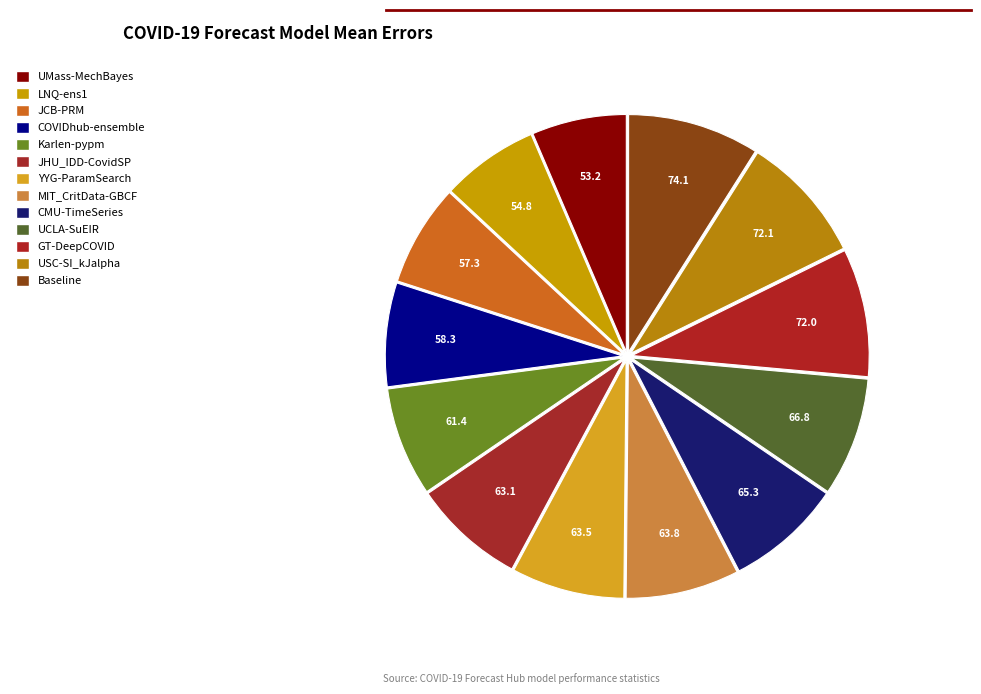

The JCB-PRM slice represents 14% of the pie. True or false?

False